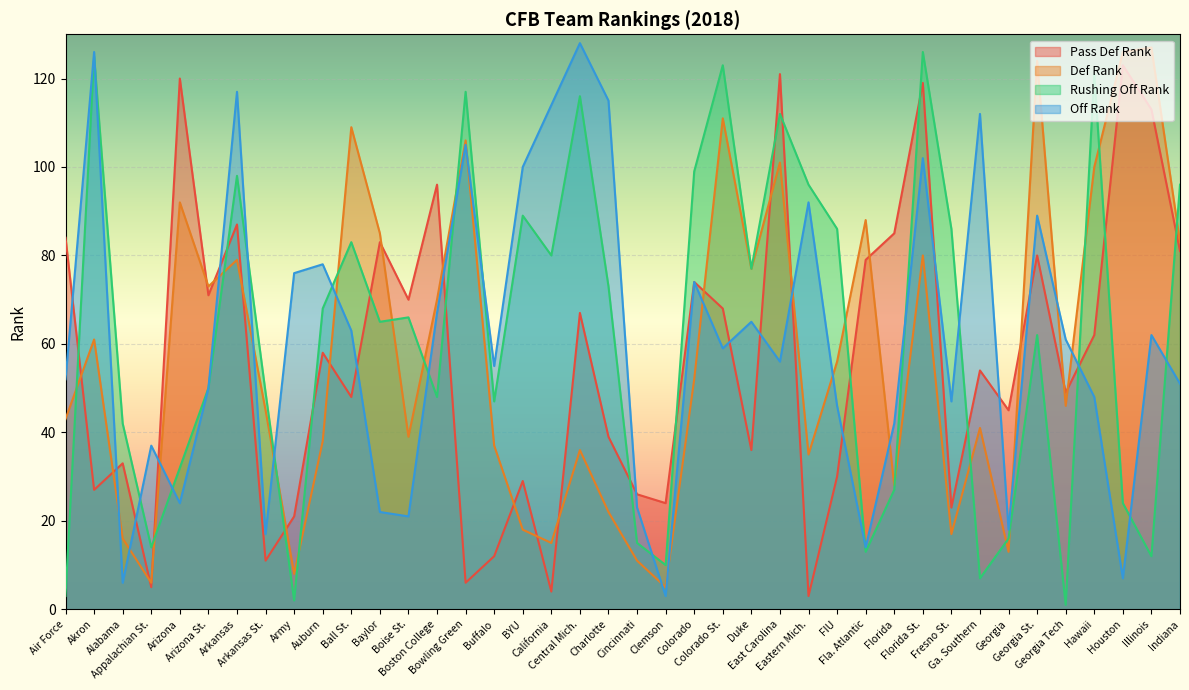

Does the chart display data point markers on the line(s)?

No